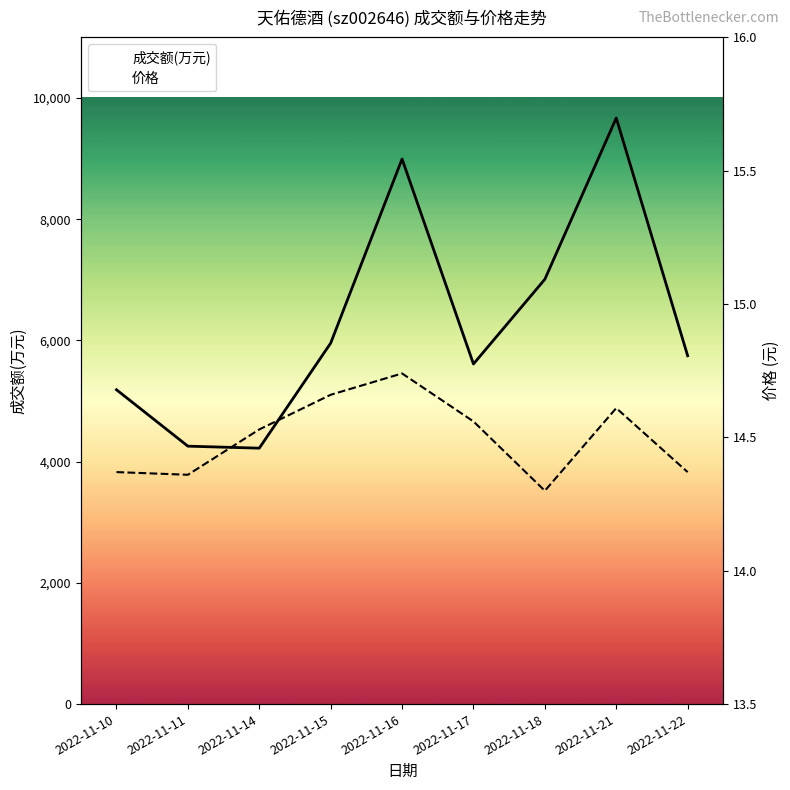

At 2022-11-11, list the series in order from largest to smallest.

成交额(万元), 价格